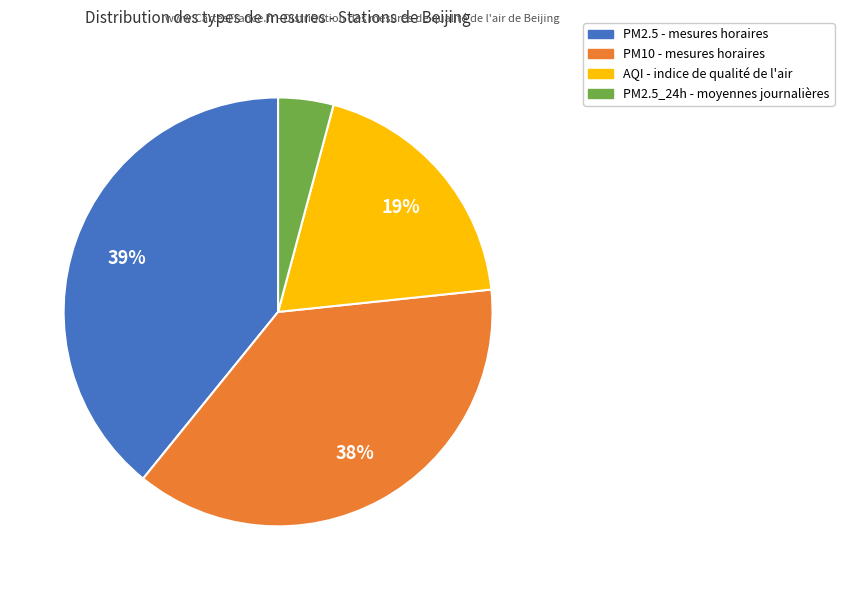

To the nearest percent, what is the average slice percentage?

25%